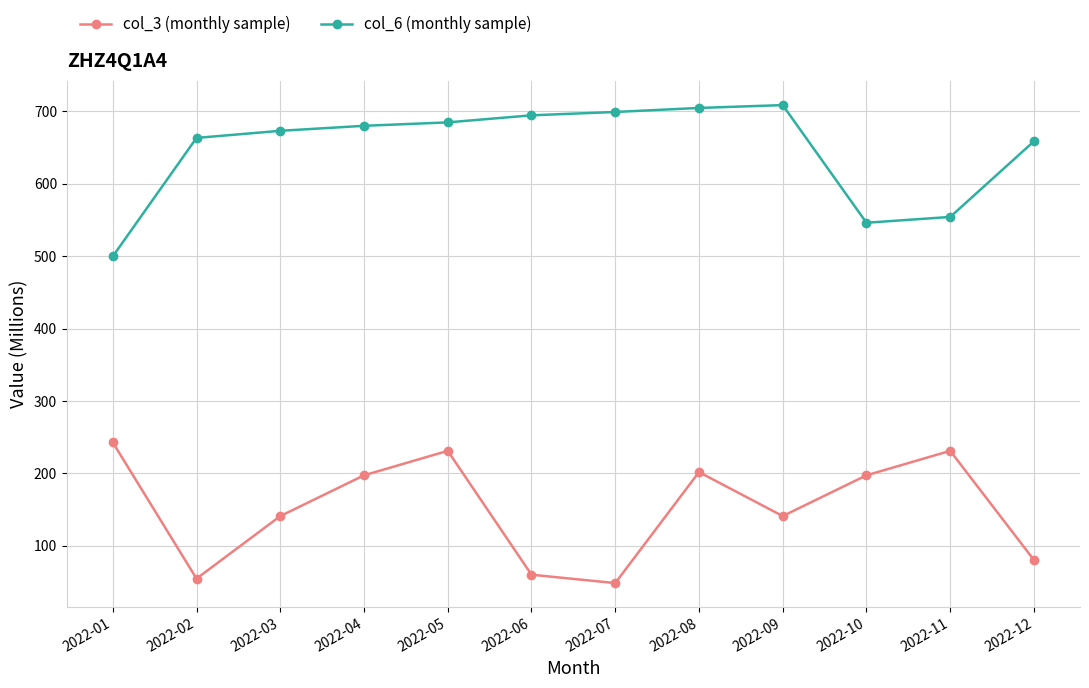

At how many categories does at least one series exceed 153?

12